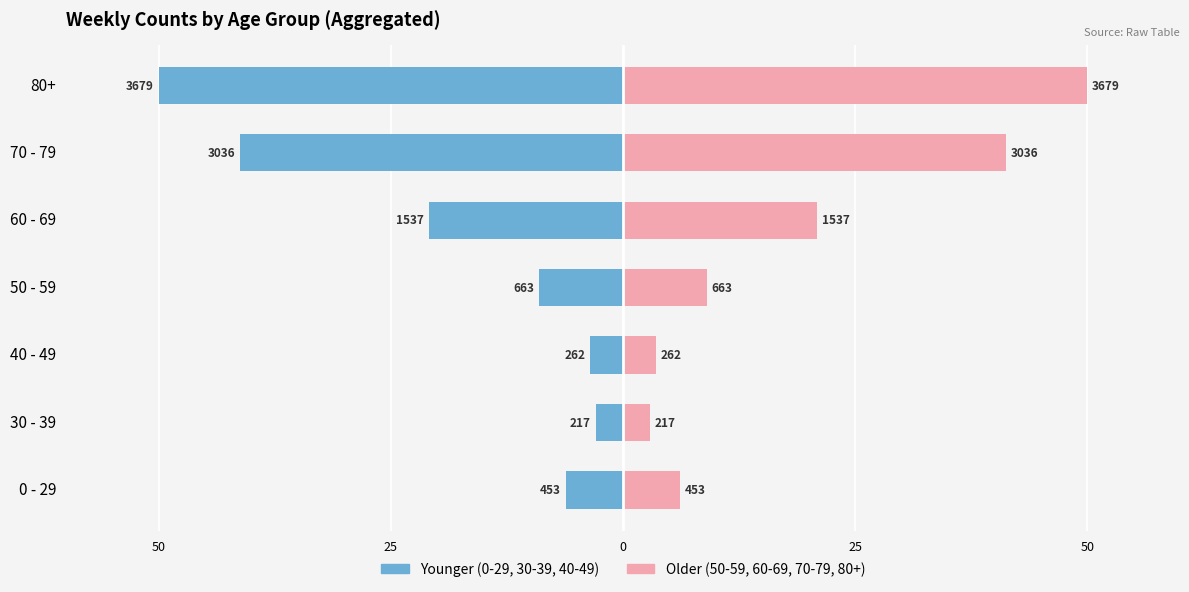

The Right (older half) series shows 6.3 at 40 - 49. True or false?

False